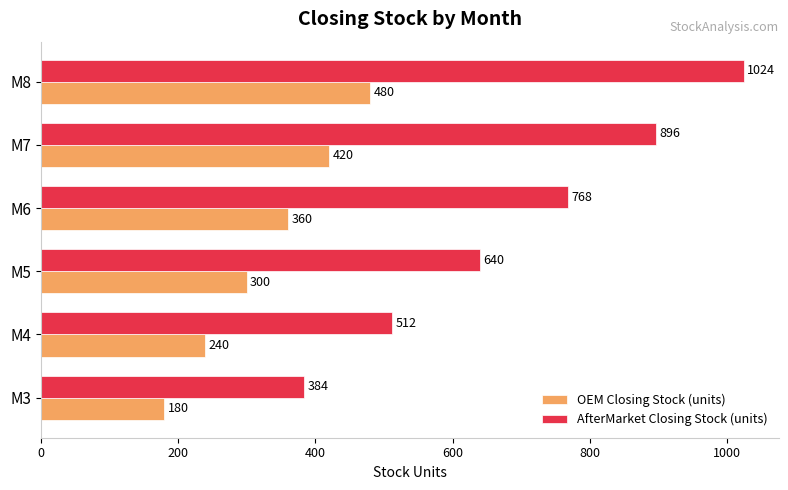

Where is OEM Closing Stock (units) nearest to the value 330?

M5